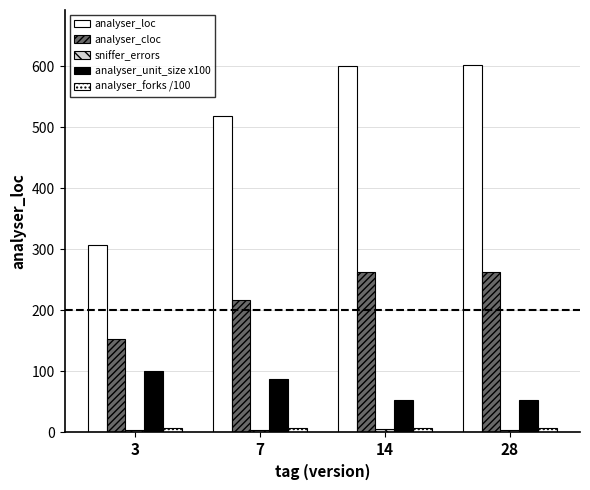

Which has a higher value, 7 or 14?

14